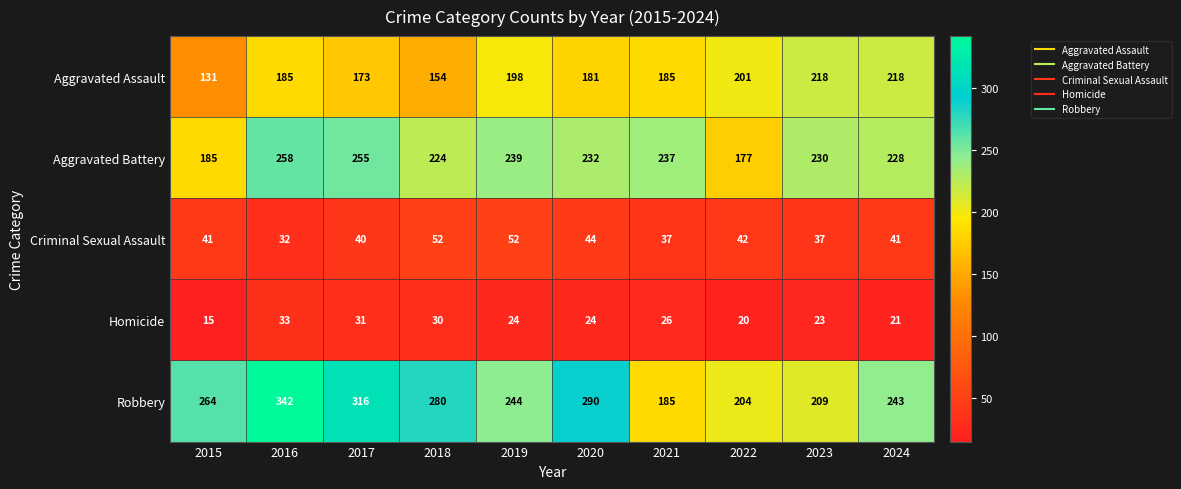

At which category is the sum across all series the highest?

2016